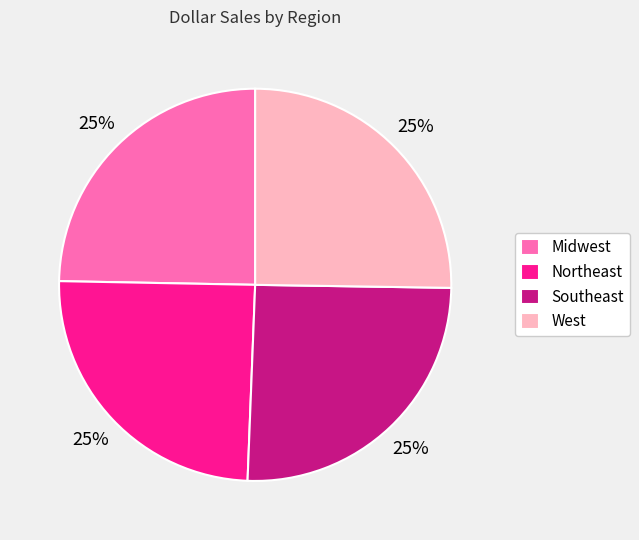

The Midwest slice represents 39% of the pie. True or false?

False